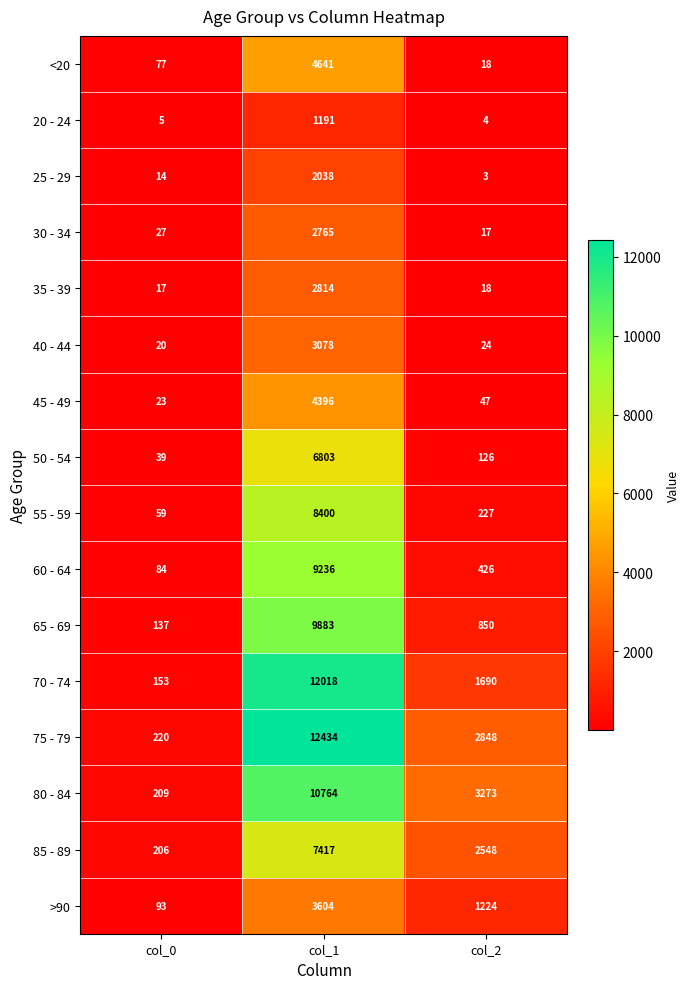

How many values in the >90 series are below 1224?

1